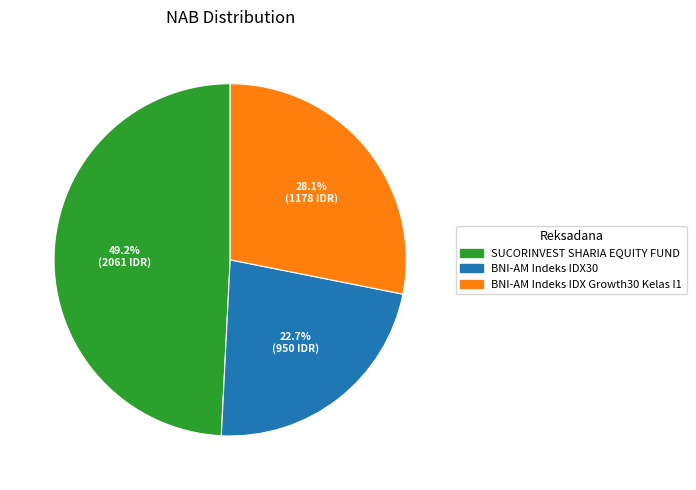

How many segments does this pie chart have?

3